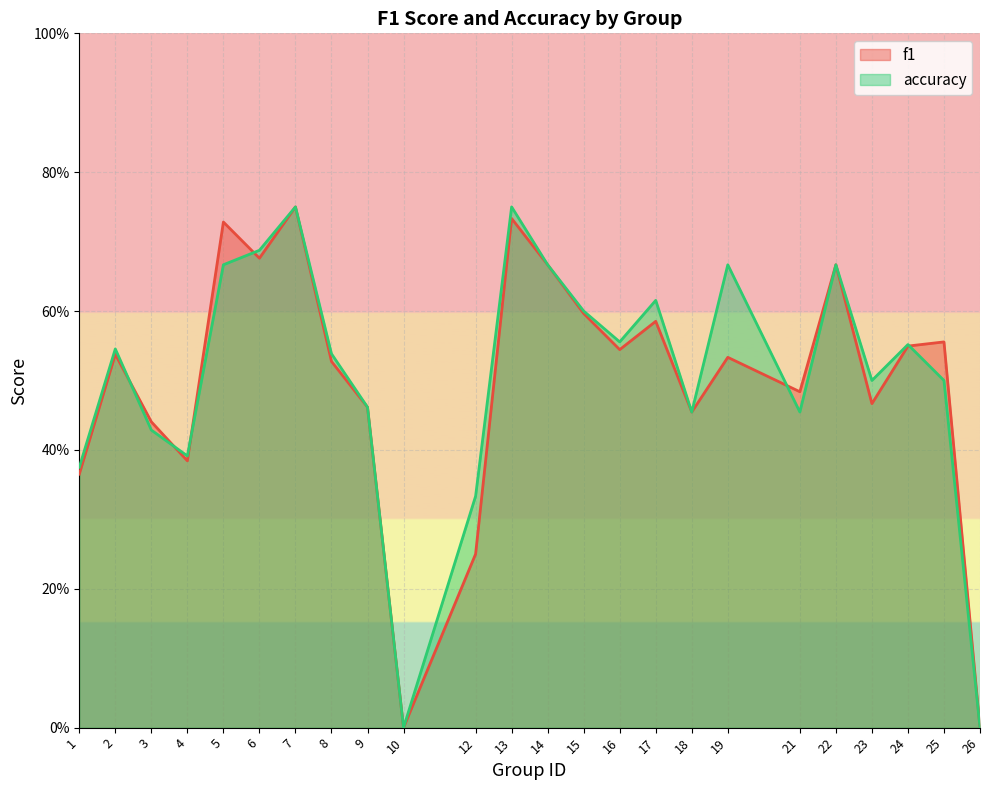

True or false: accuracy and f1 cross at least once.

True